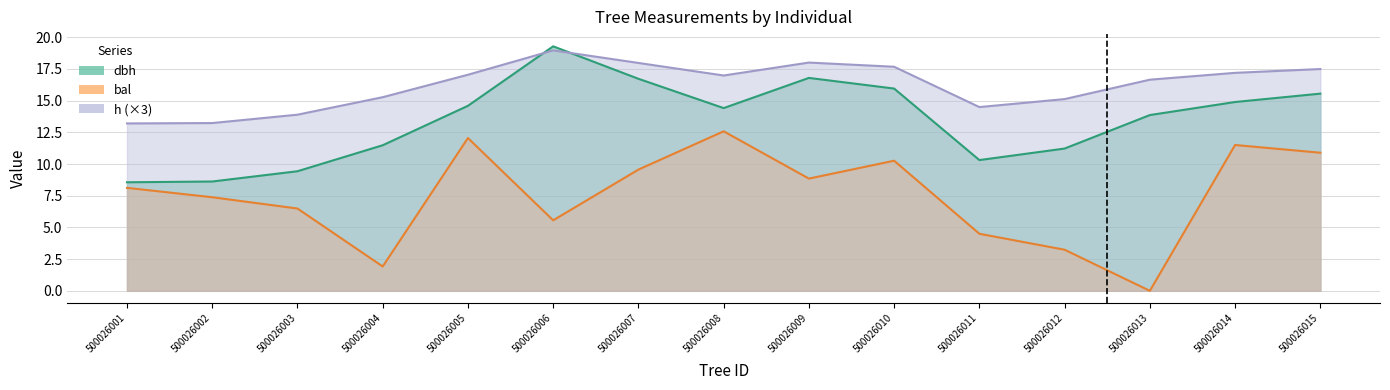

True or false: bal and dbh cross at least once.

False